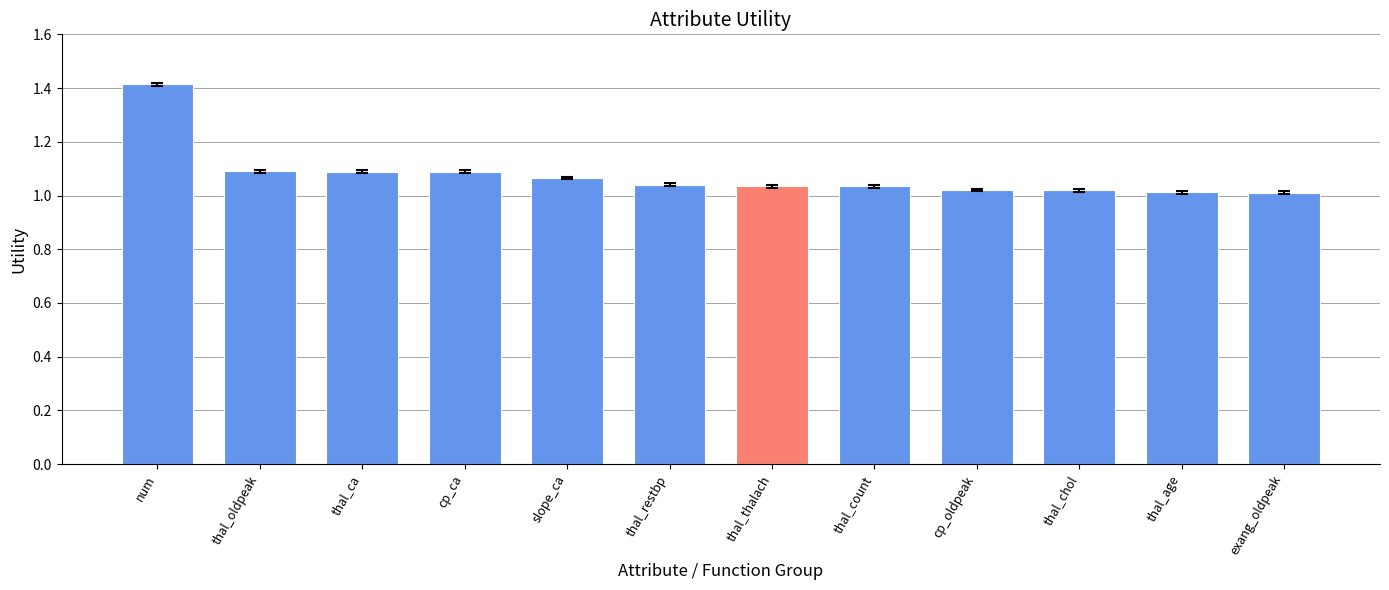

What is the label of the 6th bar from the left?

thal_restbp